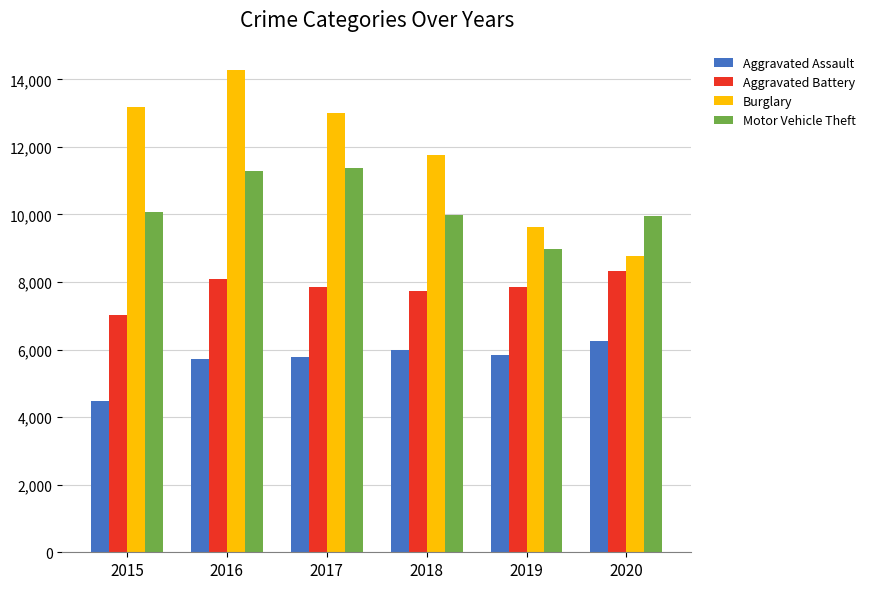

What is the difference between the second highest and minimum values in the Motor Vehicle Theft series?

2307